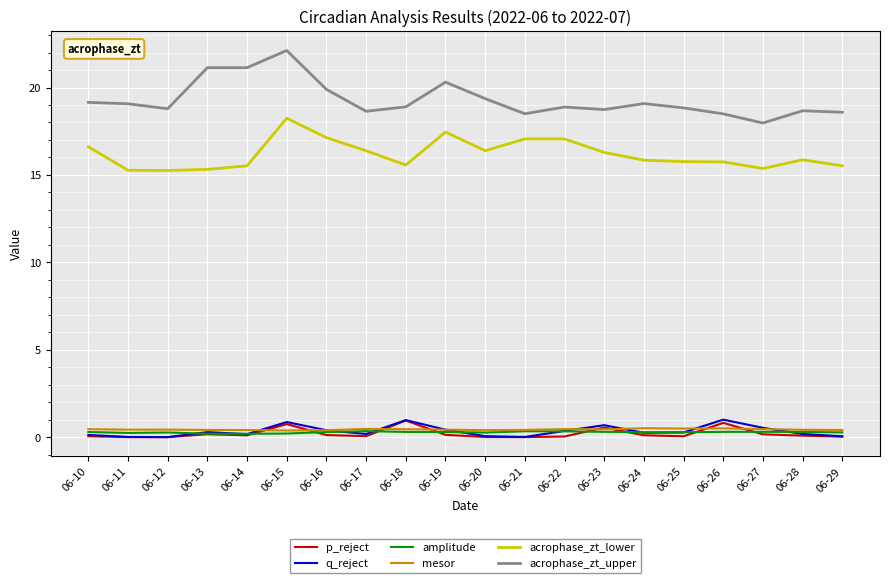

What is the greatest value displayed?

22.1